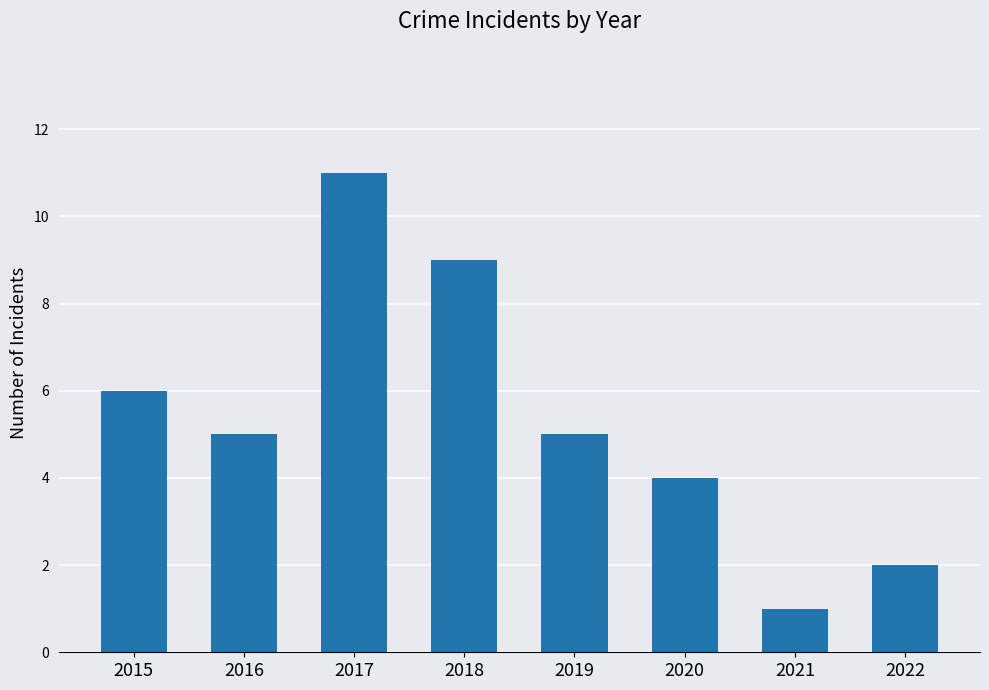

What is the value of the 3rd bar from the left?

11